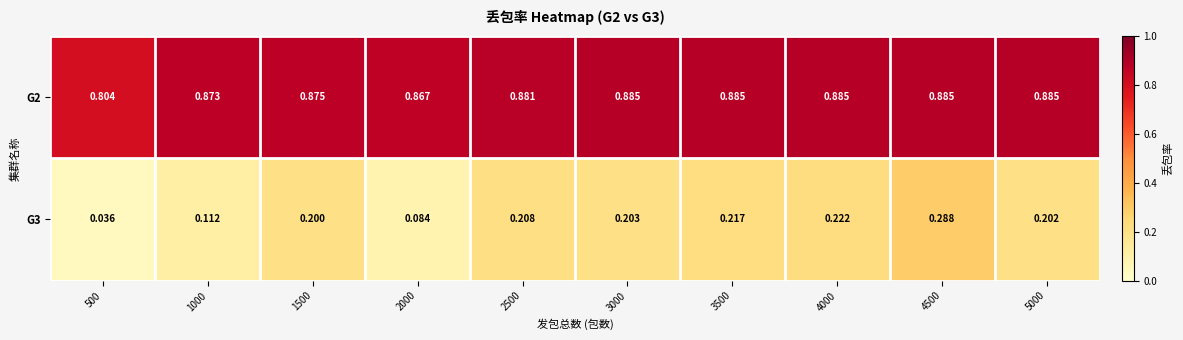

Is the value of G3 at 4000 greater than the value of G2 at 1500?

No